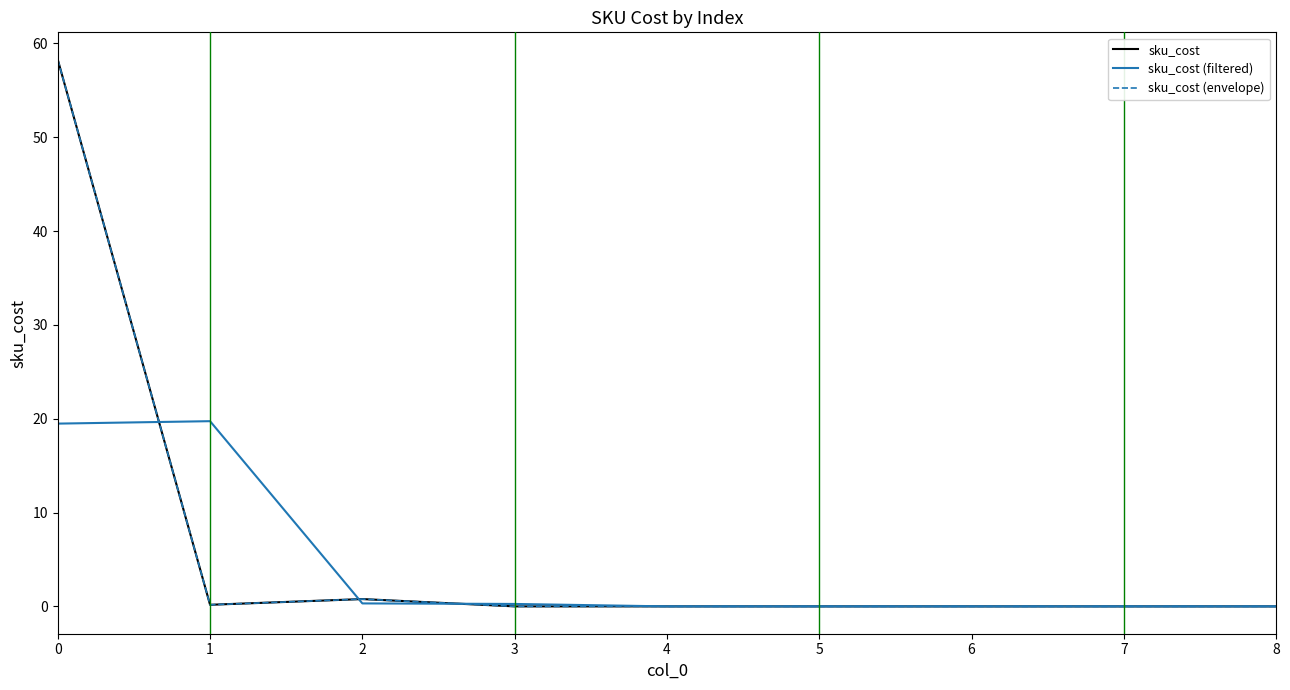

Does the chart have visible grid lines?

No